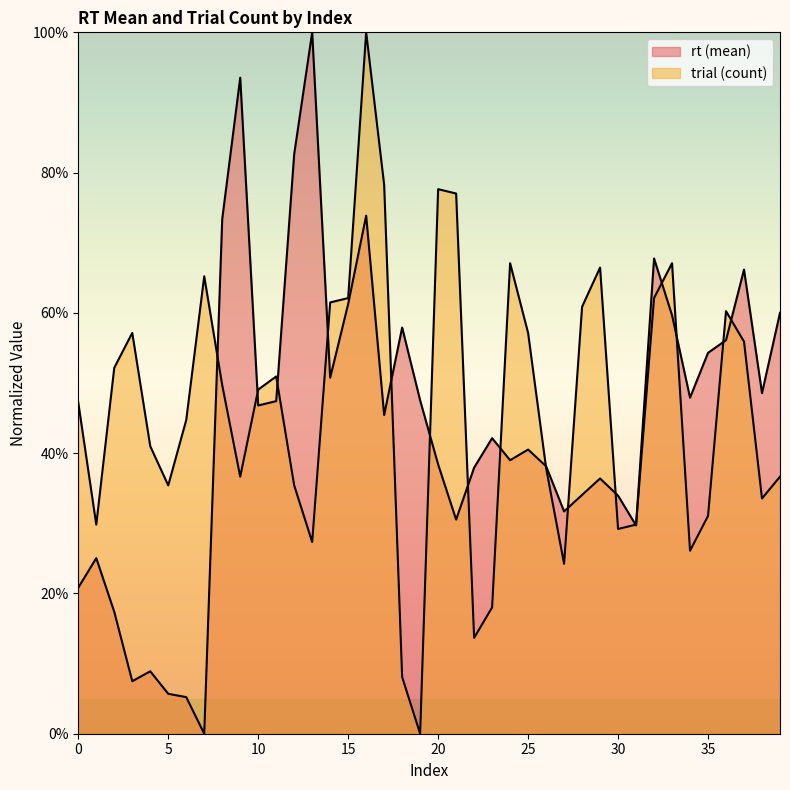

Rank the series by their average value, from lowest to highest.

rt (mean), trial (count)